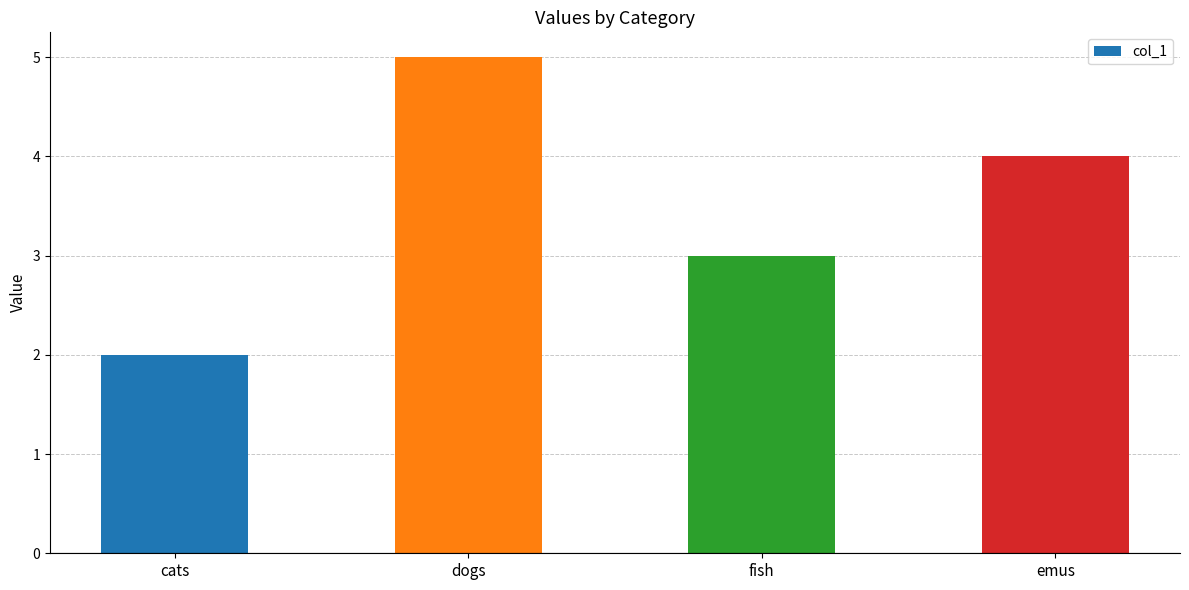

What is the greatest value displayed?

5